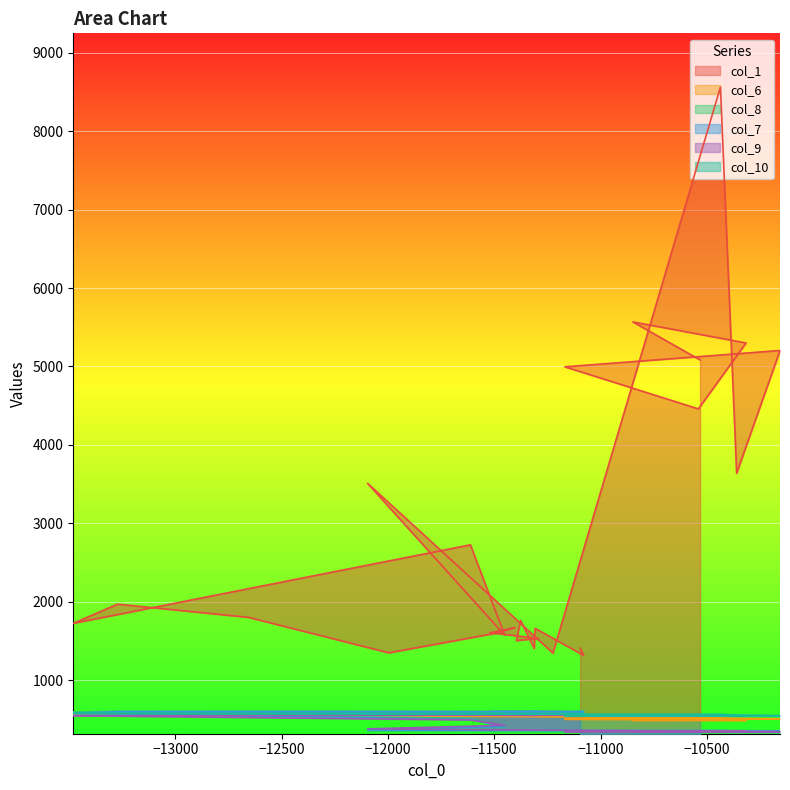

Rank the series at −12000 from highest to lowest value.

col_1, col_8, col_7, col_10, col_9, col_6